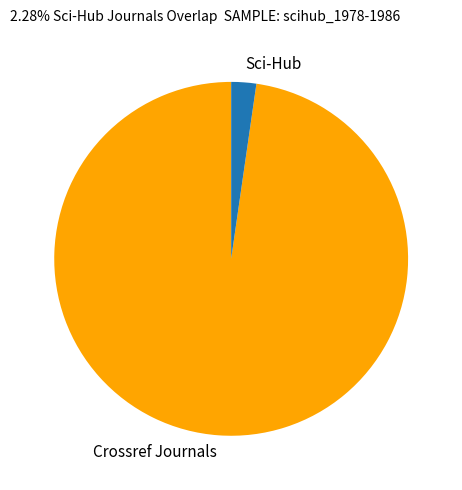

Is there any slice that represents more than half of the pie?

Yes